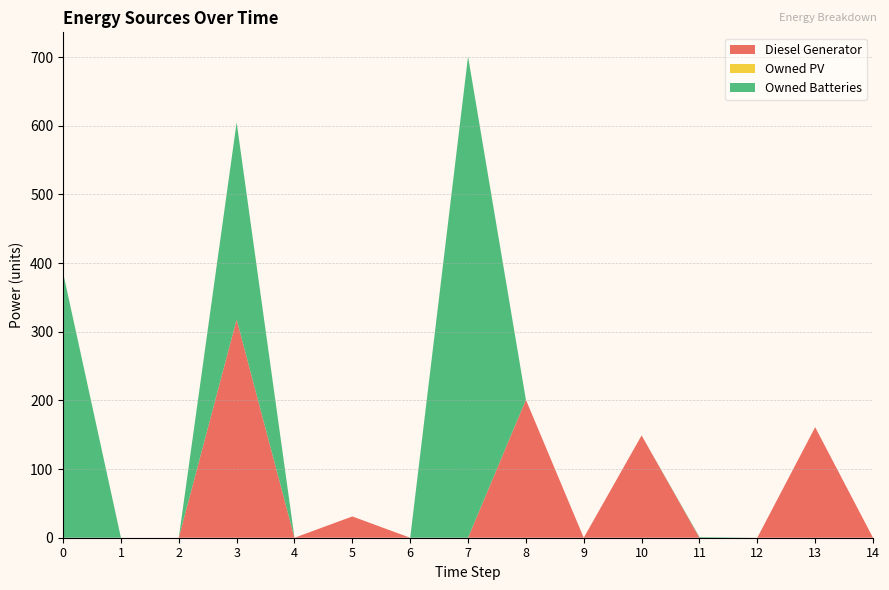

Reading left to right, transcribe all the data shown in this chart.

Diesel Generator: 0	0	0	318	0	31	0	0	201	0	149	0	0	161	0
Owned PV: 0	0	0	0	0	0	0	0	0	0	0	0	0	0	0
Owned Batteries: 386	0	0	287	0	0	0	701	0	0	0	1	0	0	0